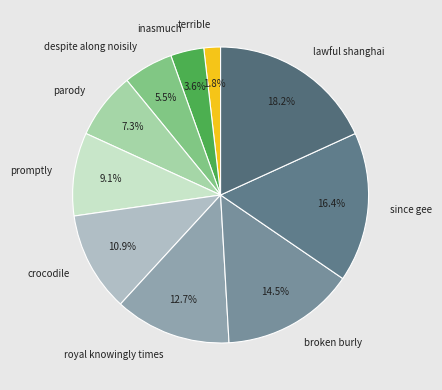

Which slice is the smallest?

terrible